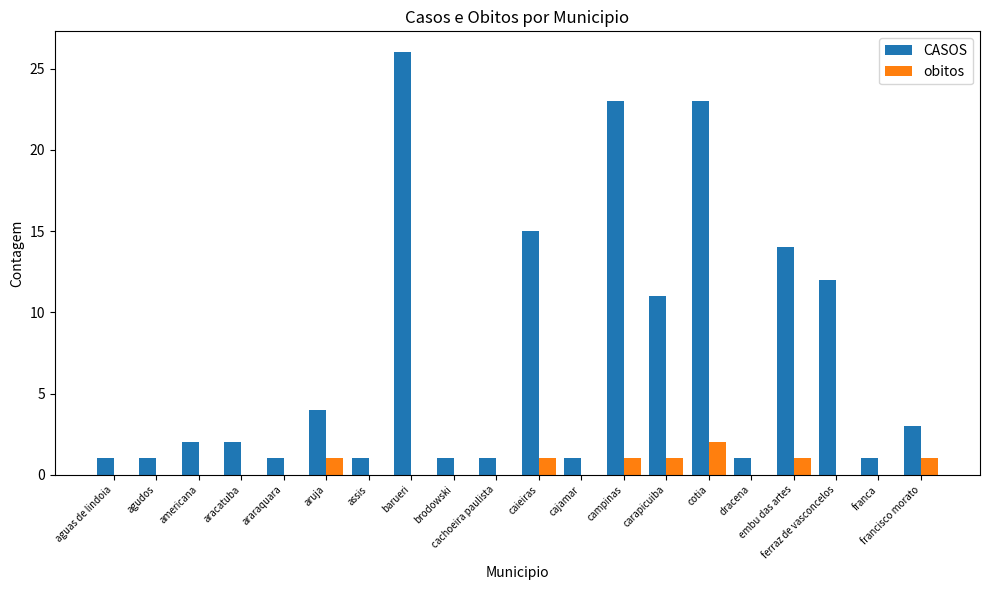

Reading left to right, what are all the values shown in this chart?

CASOS: 1	1	2	2	1	4	1	26	1	1	15	1	23	11	23	1	14	12	1	3
obitos: 0	0	0	0	0	1	0	0	0	0	1	0	1	1	2	0	1	0	0	1